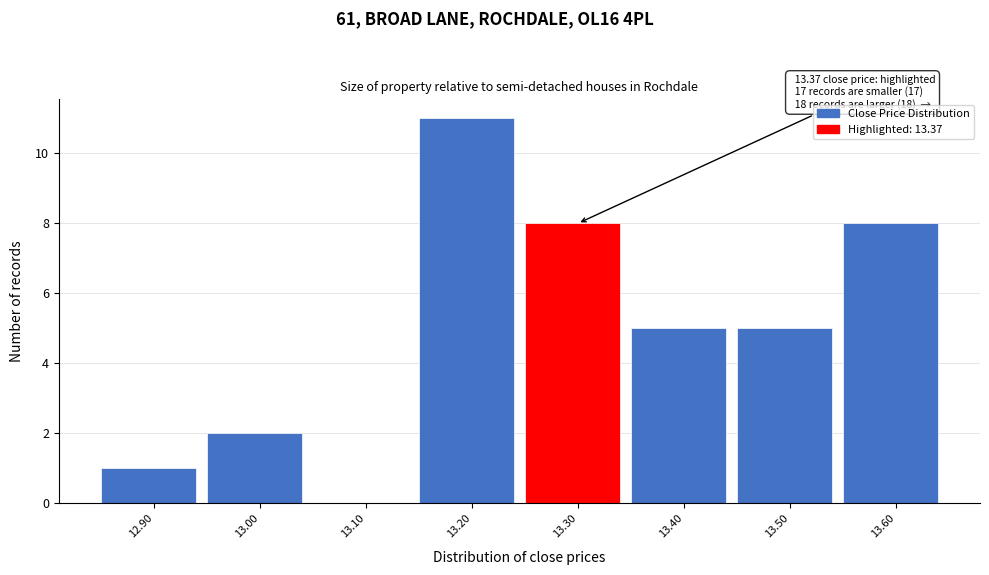

Reading right to left, extract all data points from this chart.

13.60=8	13.50=5	13.40=5	13.30=8	13.20=11	13.10=0	13.00=2	12.90=1